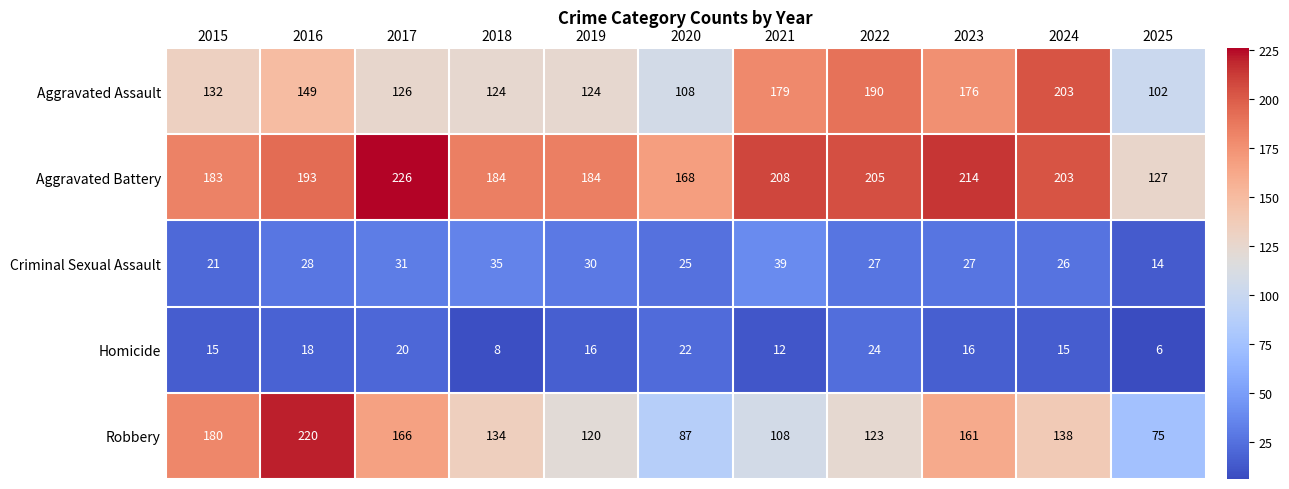

Is it true that Homicide equals 15 at 2015?

True